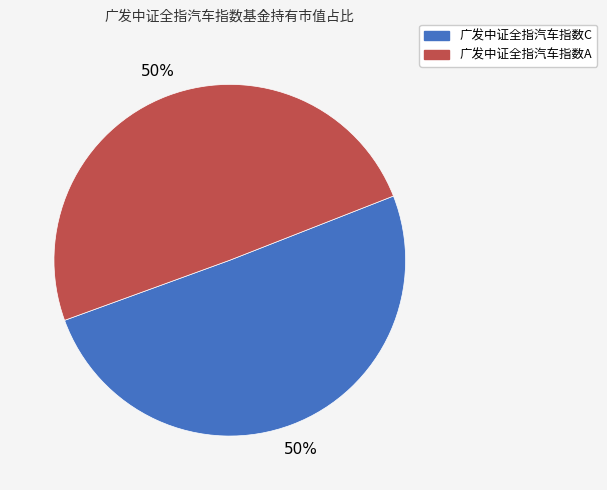

The 广发中证全指汽车指数A slice represents 55% of the pie. True or false?

False